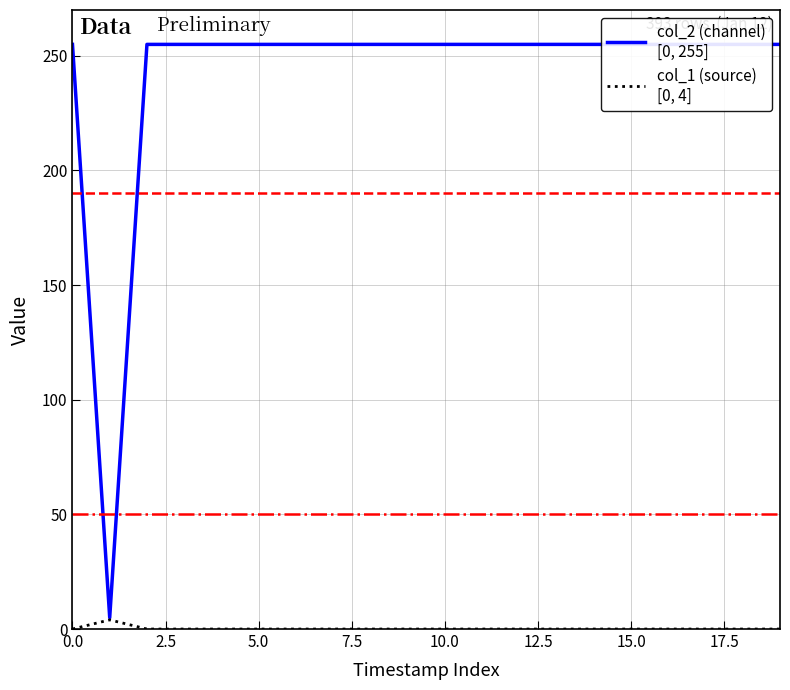

What is the difference between the highest and lowest values at 15?

255